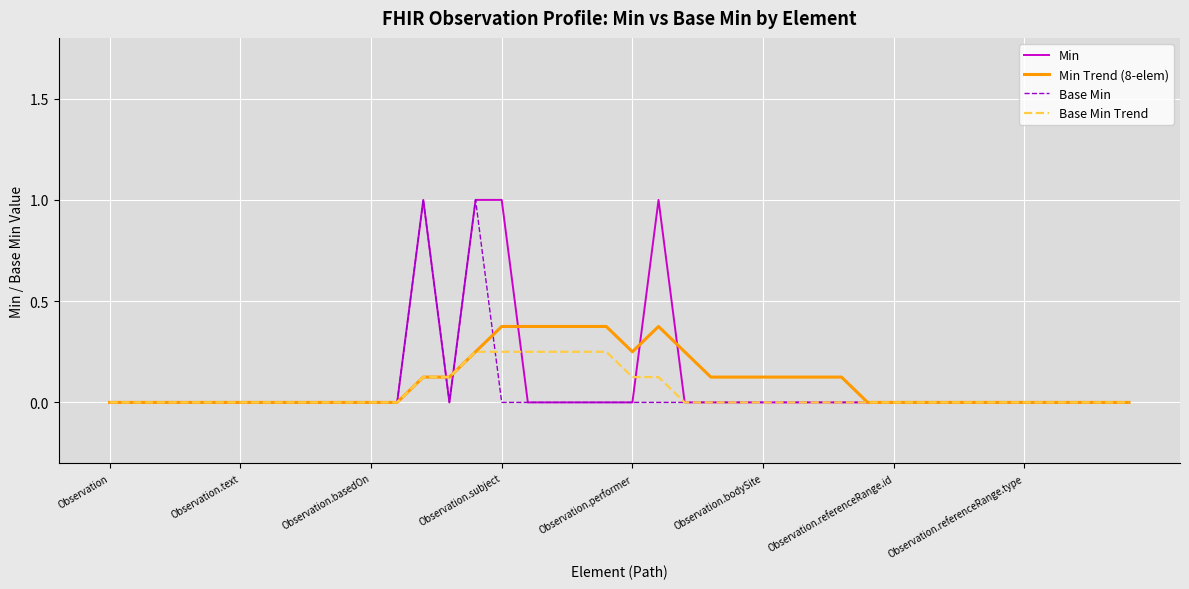

What is the greatest value displayed?

1.0